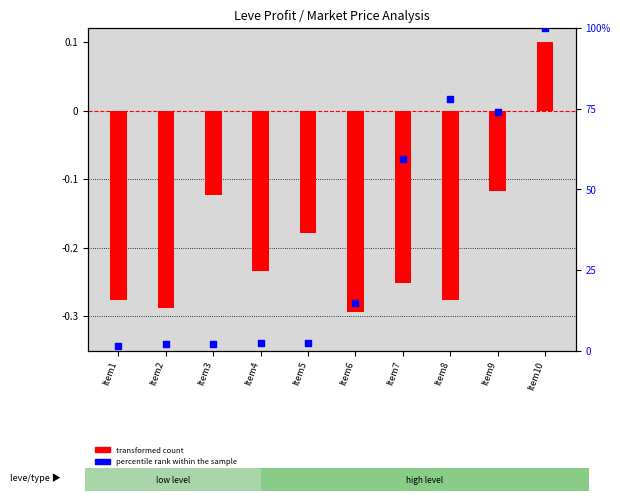

Which series has the largest total across all categories?

percentile rank within the sample